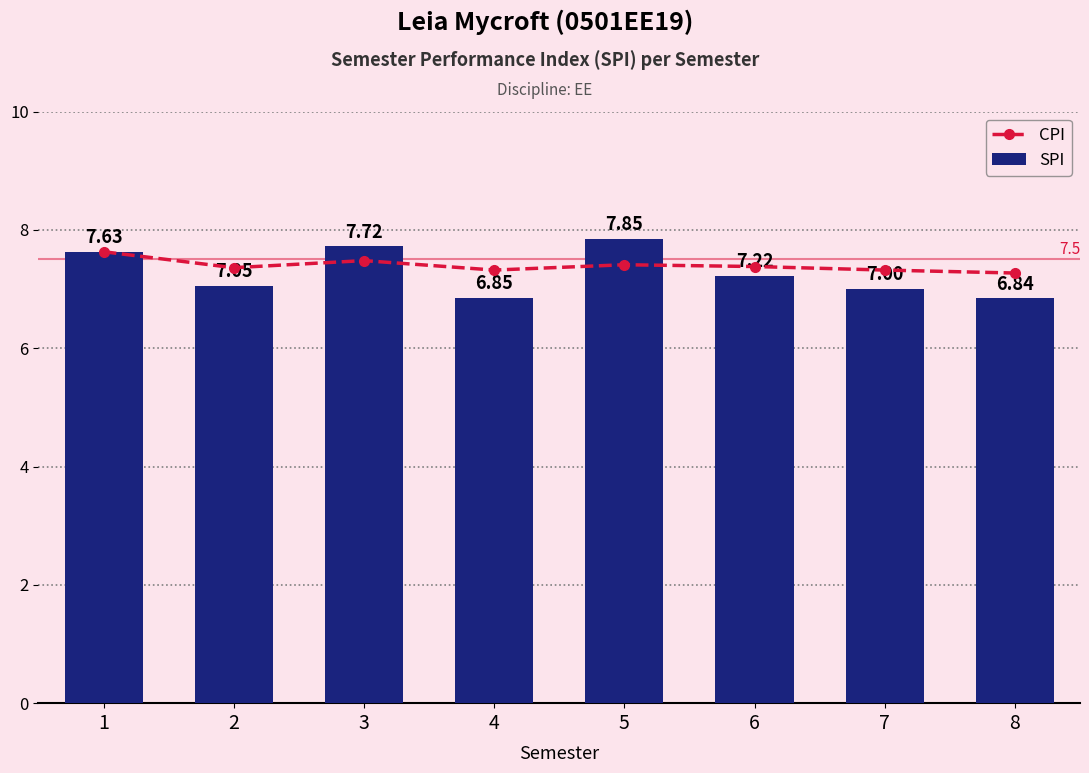

Is it true that CPI equals 10.1 at 2?

False